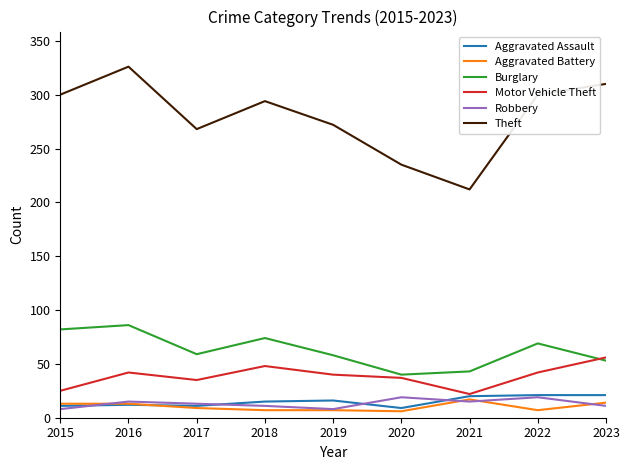

True or false: Theft and Aggravated Assault intersect in this chart.

False